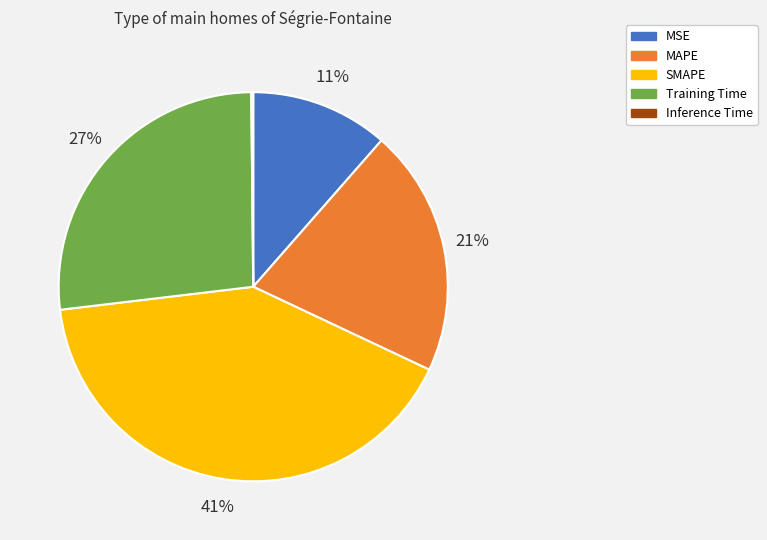

Does Training Time account for over 50% of the chart?

No